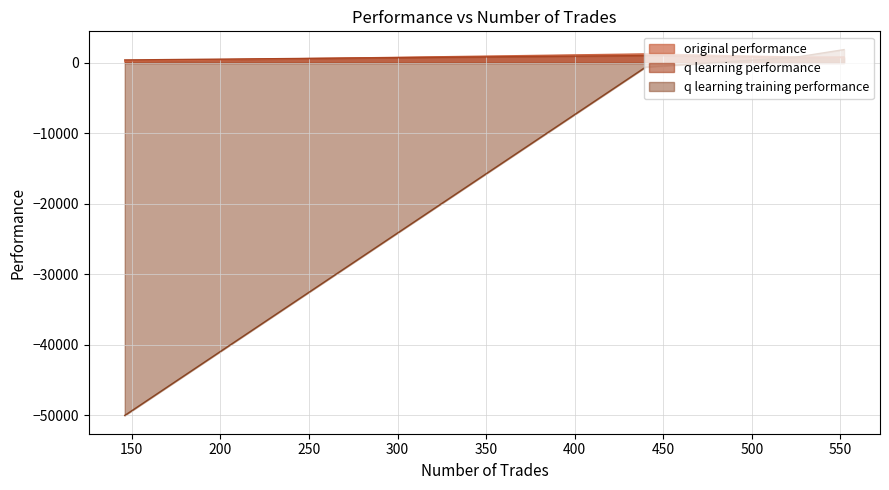

The q learning performance series shows 121.5 at 146. True or false?

False